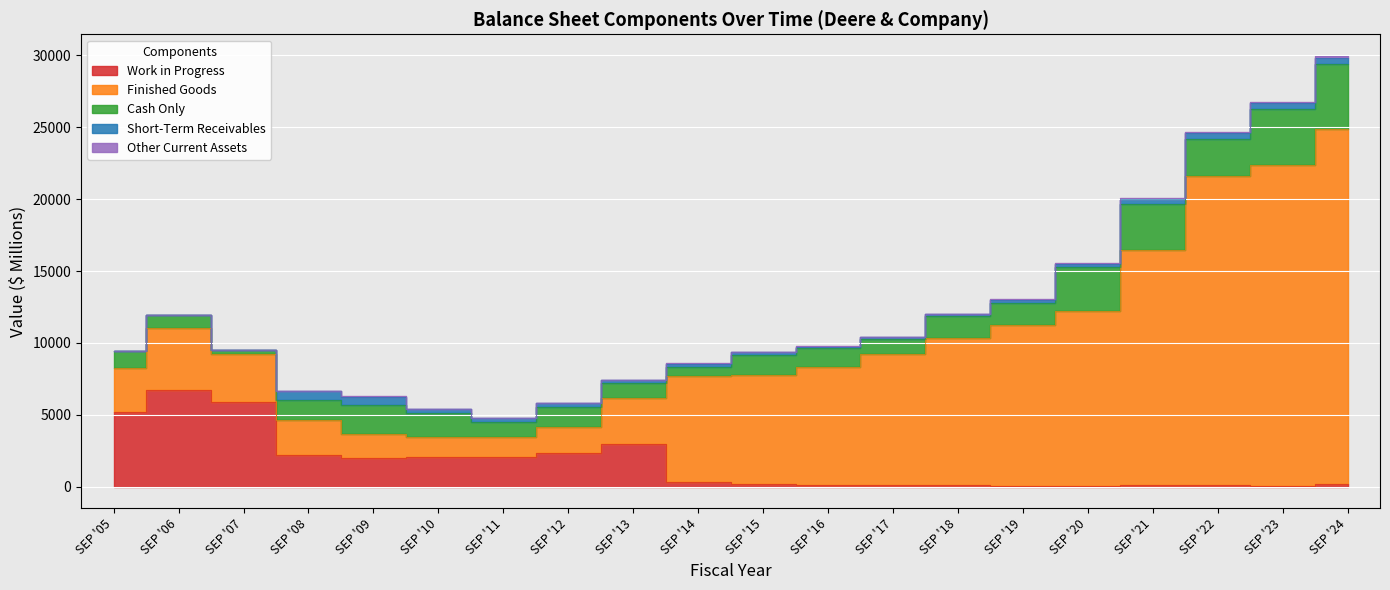

What is the maximum value shown in the chart?

24729.9